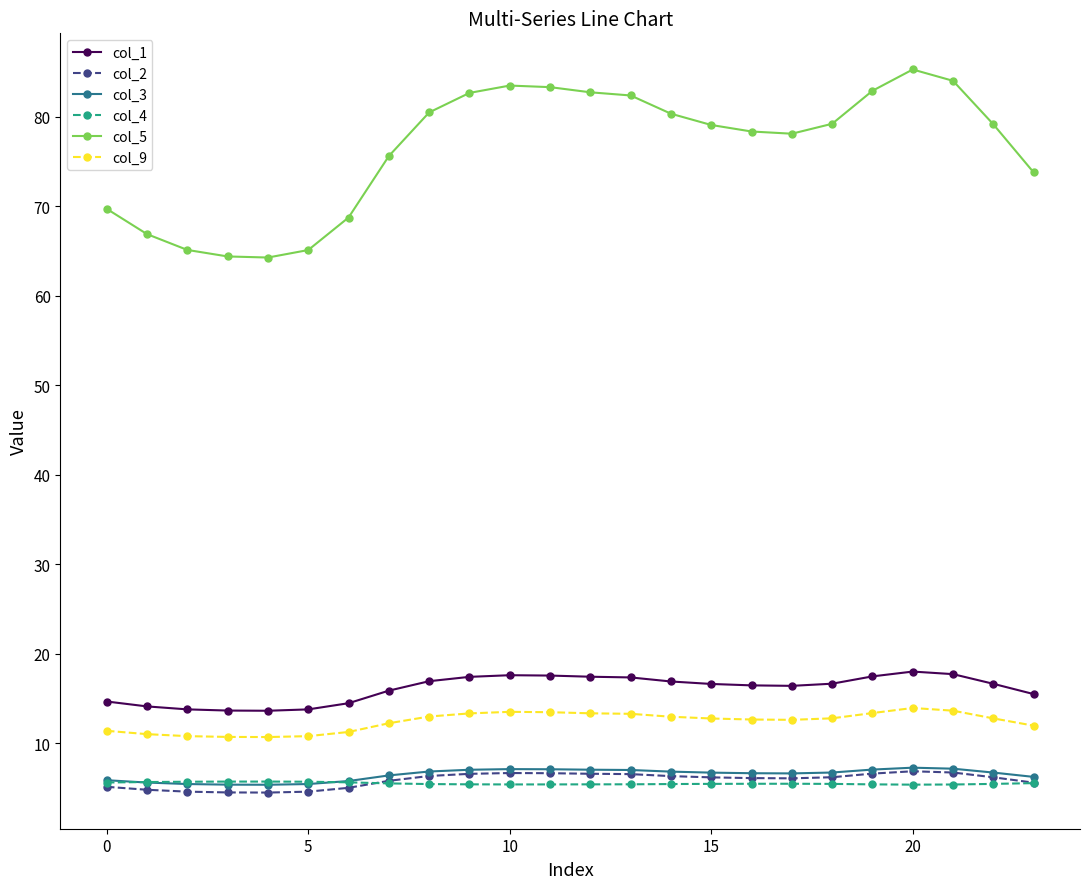

True or false: col_4 and col_9 intersect in this chart.

False